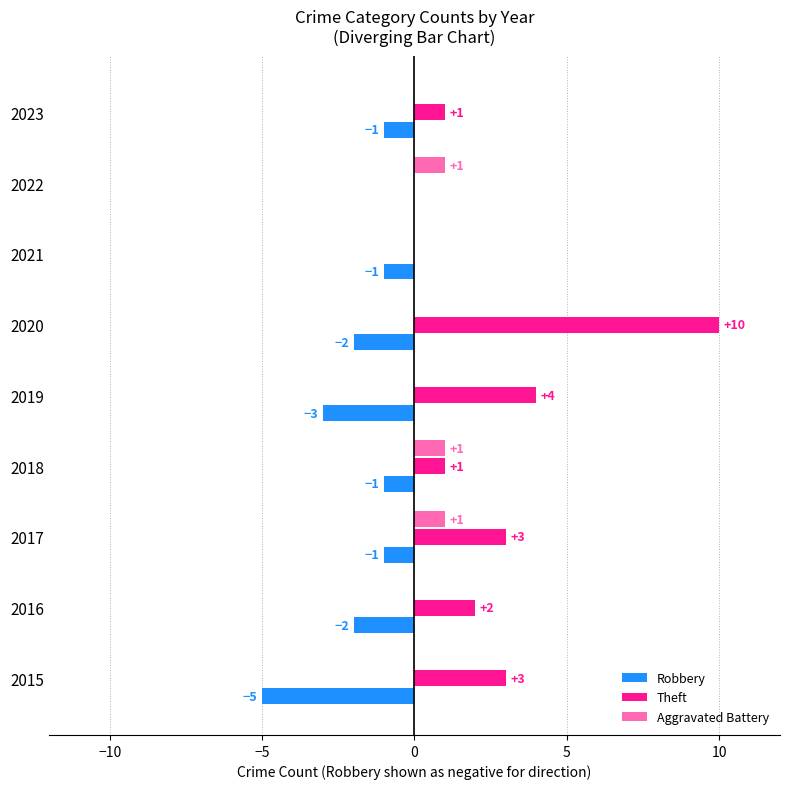

What is the maximum value shown in the chart?

10